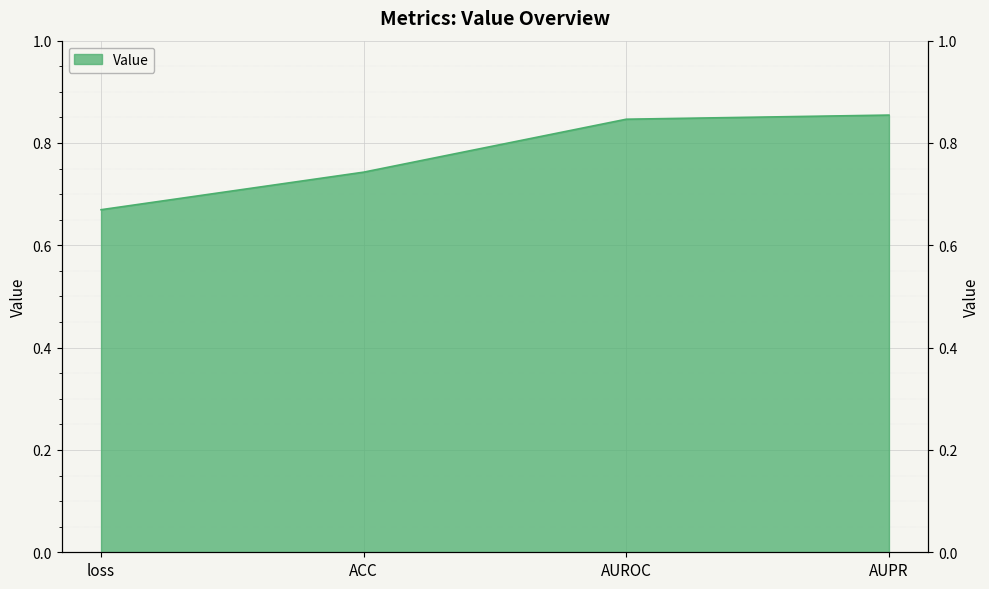

Which label corresponds to the smallest value in the chart?

loss